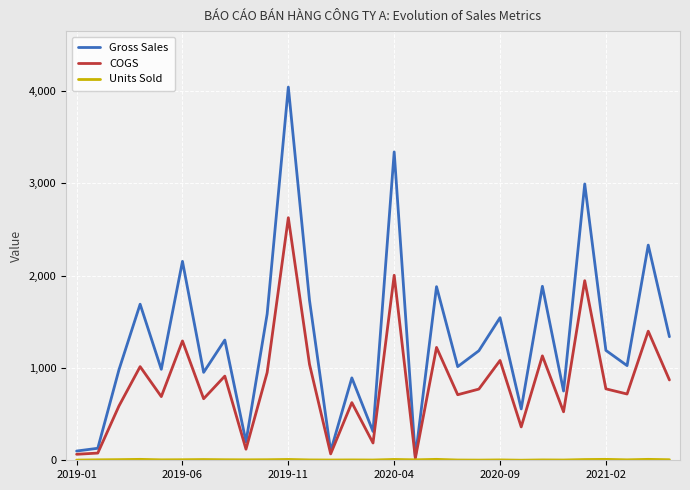

What is the maximum value shown in the chart?

4041.0